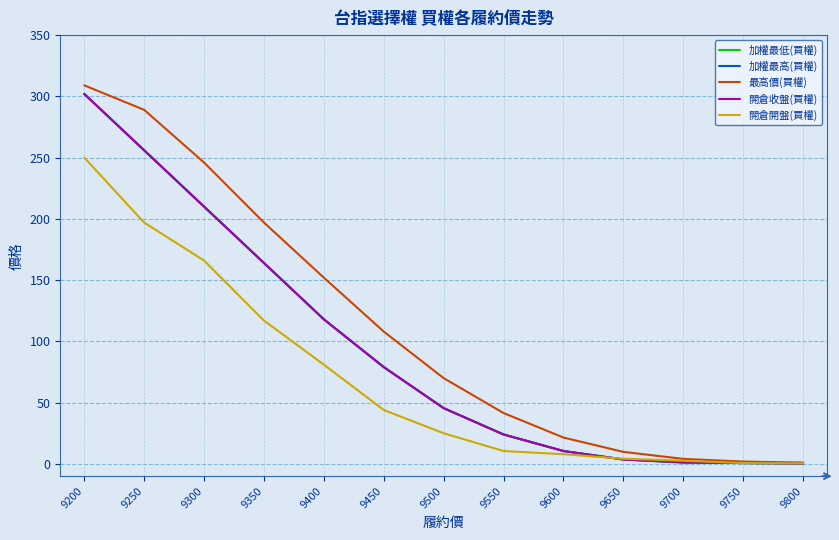

Is this an area chart (filled region under the line)?

No